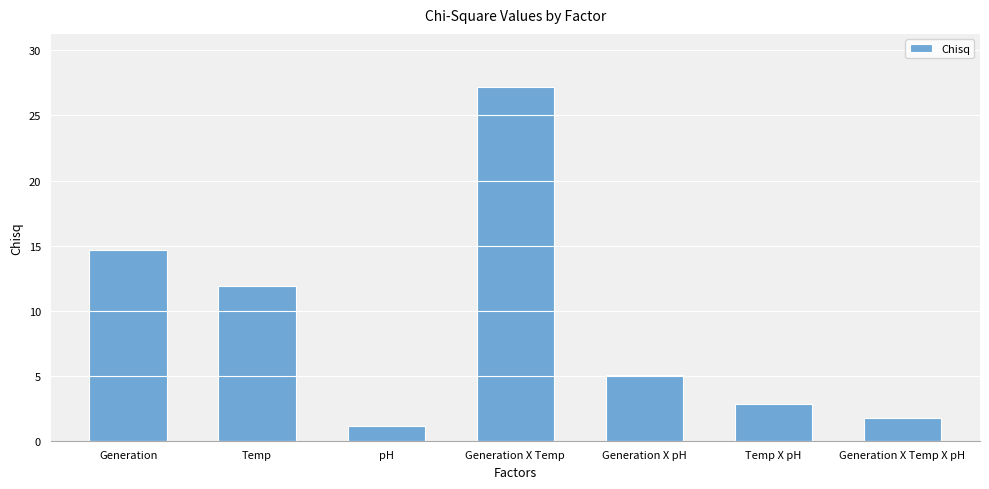

What is the maximum value shown in the chart?

27.2